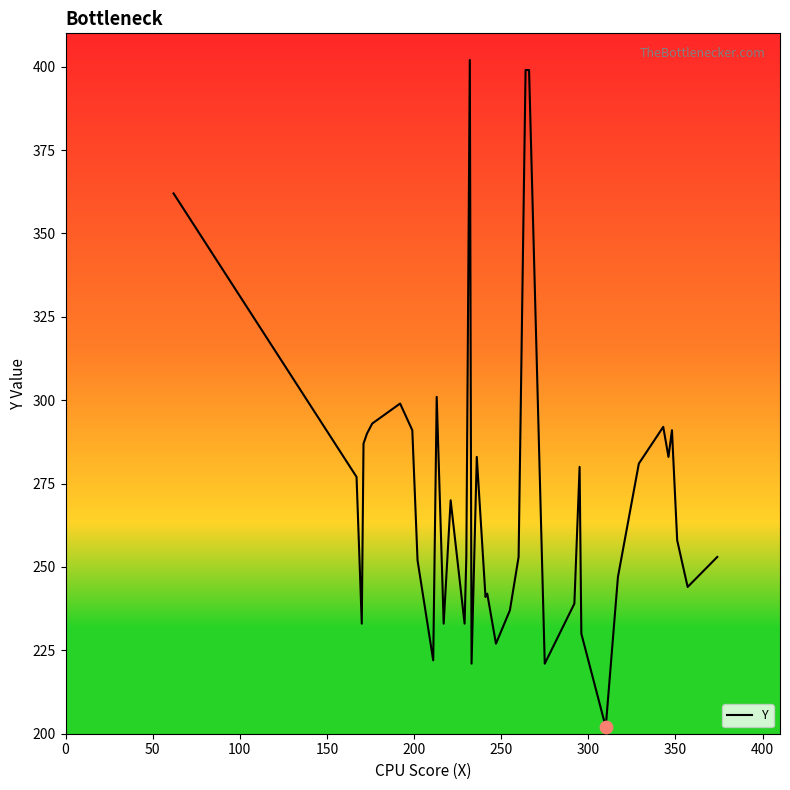

What is the greatest value displayed?

402